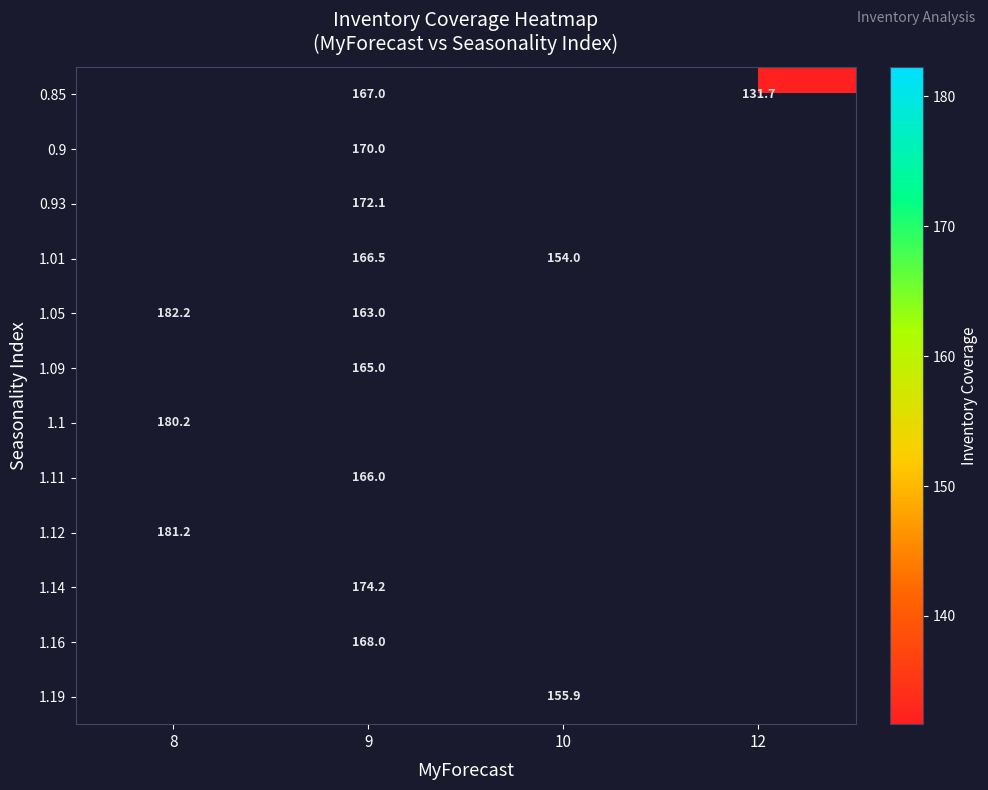

The 1.01 series shows 166.5 at 9. True or false?

True